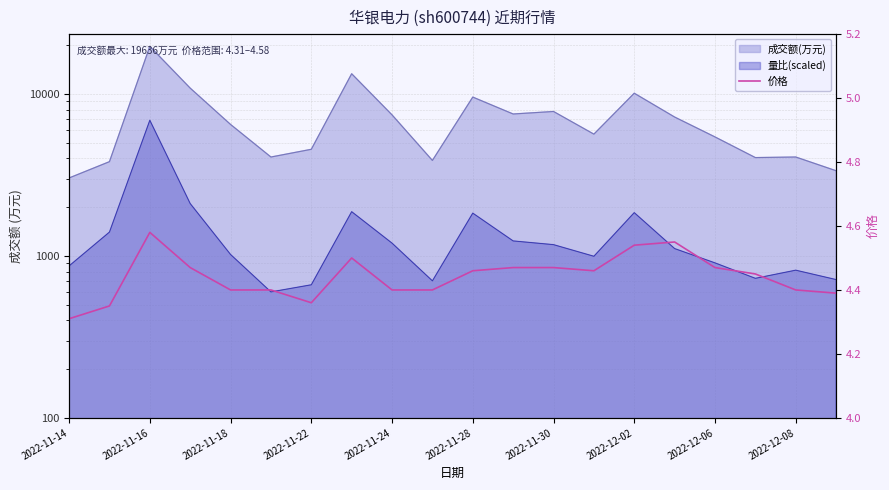

What is the difference between the maximum and minimum values?

0.3